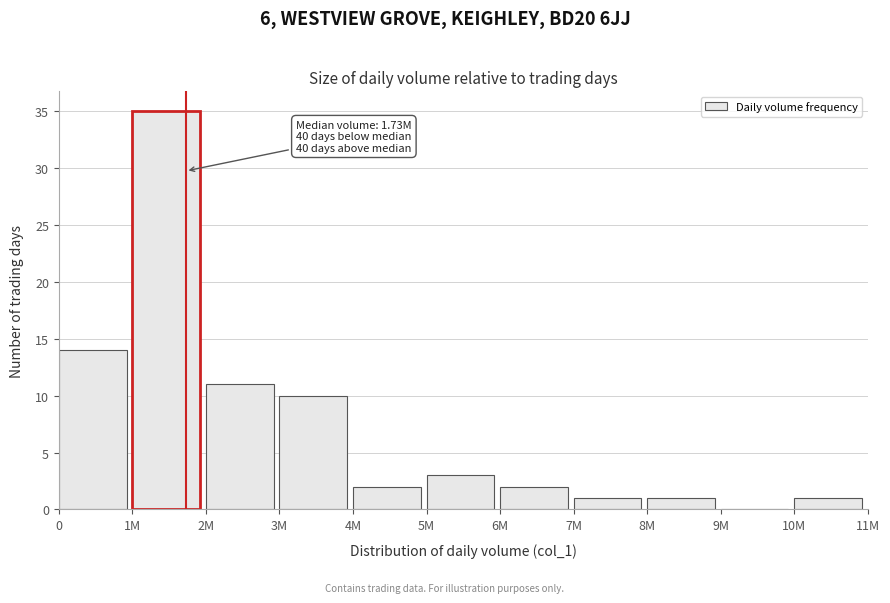

Reading left to right, extract all data points from this chart.

0=14	1M=35	2M=11	3M=10	4M=2	5M=3	6M=2	7M=1	8M=1	9M=0	10M=1